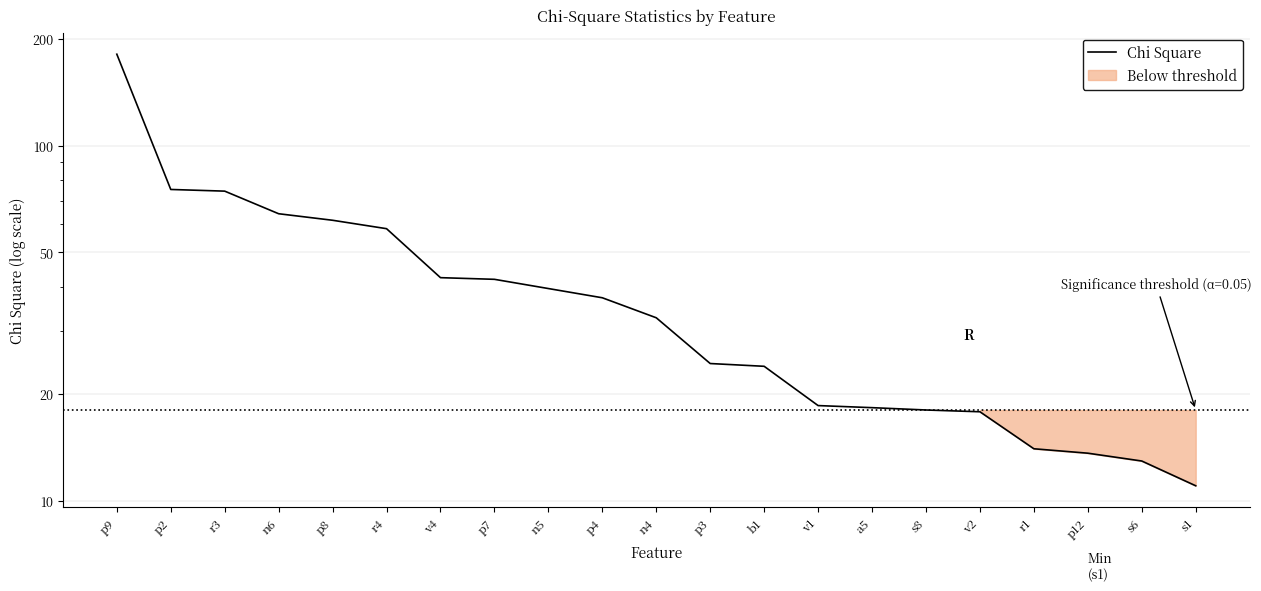

What is the ratio of the value at b1 to the value at p9?

0.1